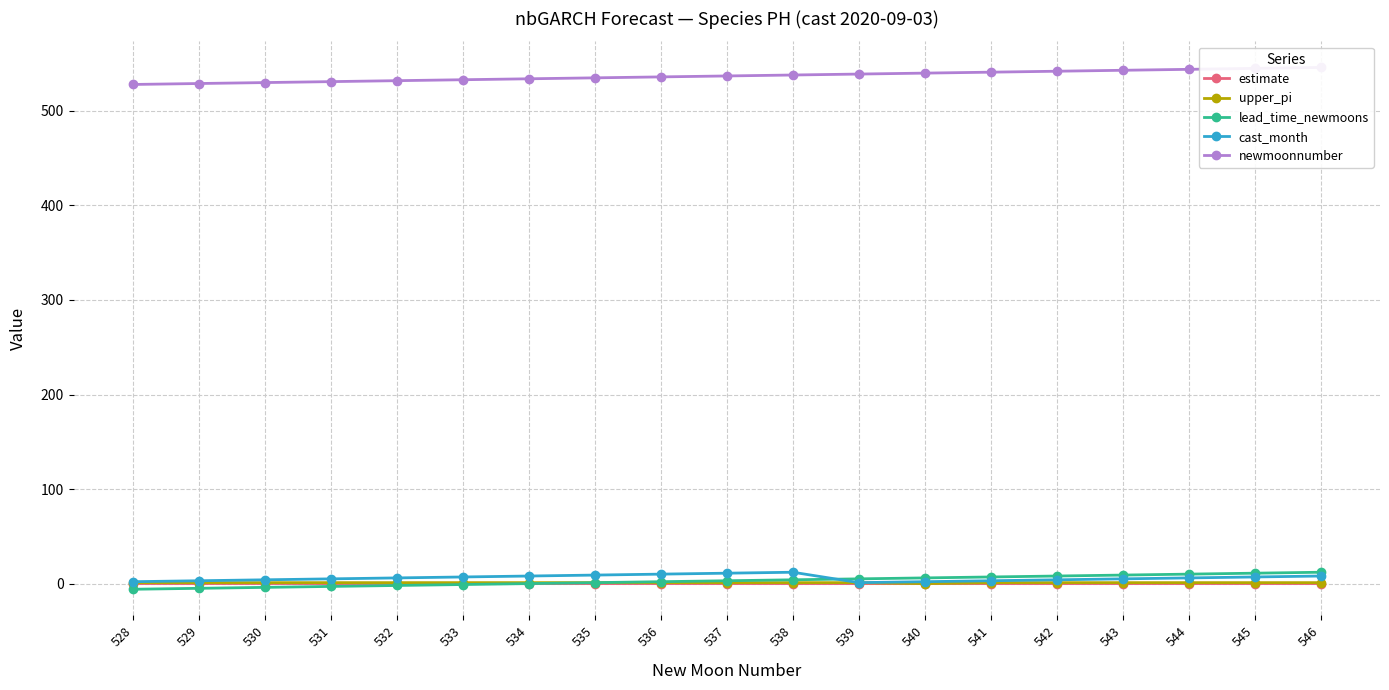

What is the difference between the second highest and second lowest values in the newmoonnumber series?

16.0